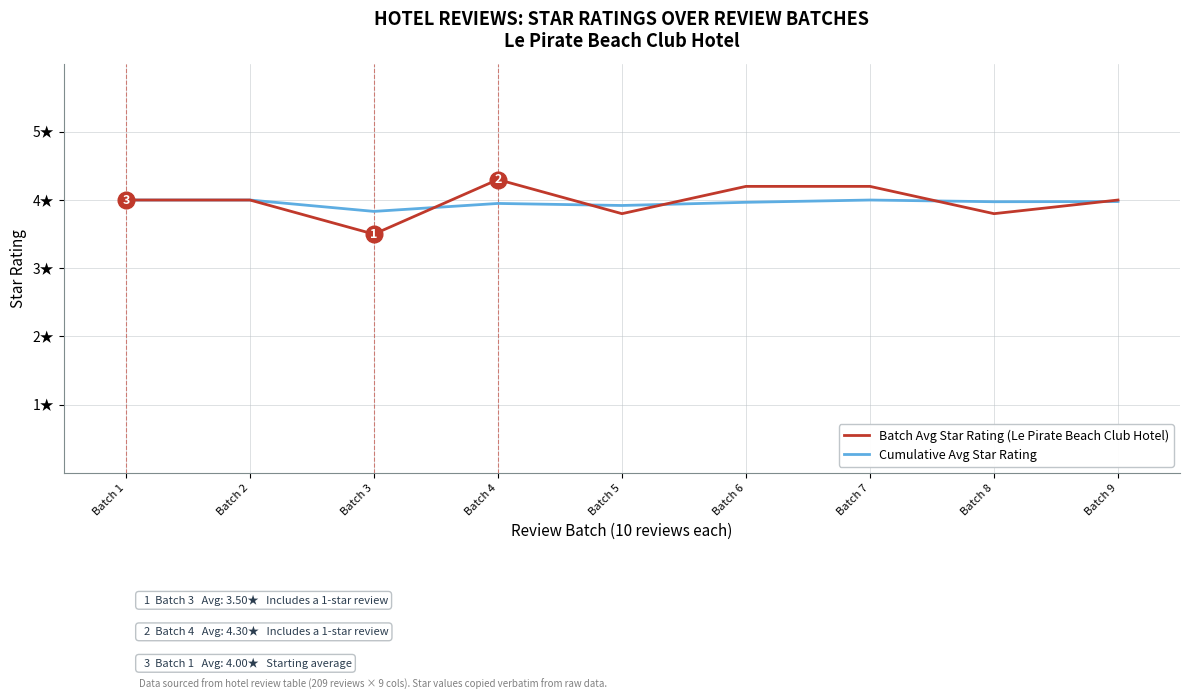

True or false: Batch Avg Star Rating (Le Pirate Beach Club Hotel) and Cumulative Avg Star Rating intersect in this chart.

True